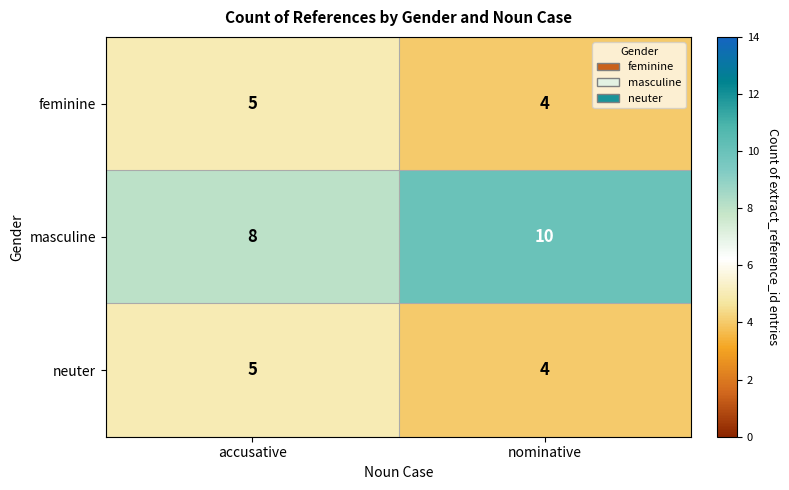

What is the minimum value for neuter?

4